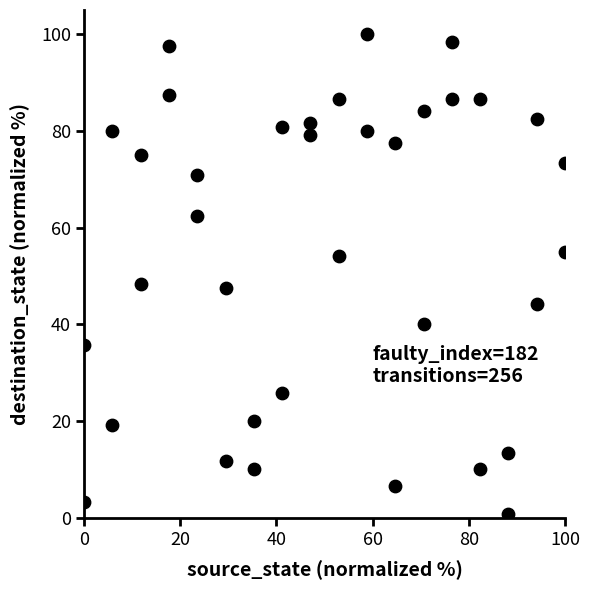

What is the range of Y values (max minus min)?

99.2